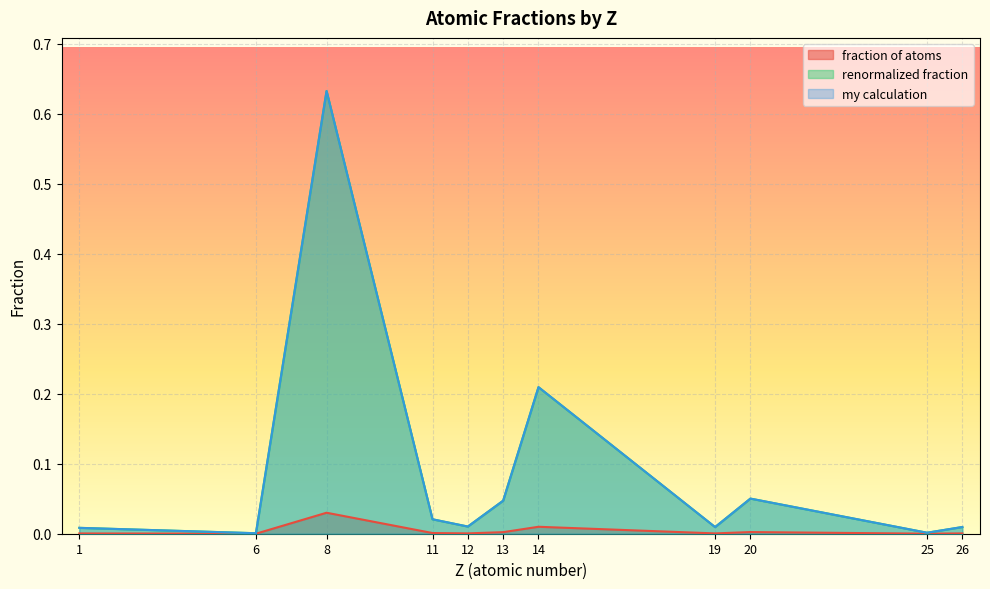

Reading left to right, extract all data points from this chart.

fraction of atoms: 0.0	0.0	0.0	0.0	0.0	0.0	0.0	0.0	0.0	0.0	0.0
renormalized fraction: 0.0	0.0	0.6	0.0	0.0	0.0	0.2	0.0	0.1	0.0	0.0
my calculation: 0.0	0.0	0.6	0.0	0.0	0.0	0.2	0.0	0.1	0.0	0.0